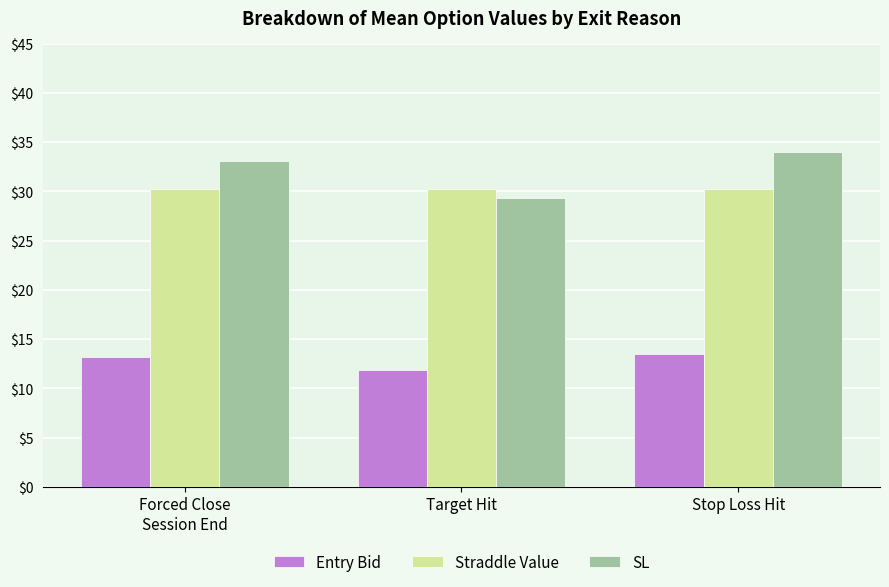

Rank the series by their maximum value, from highest to lowest.

SL, Straddle Value, Entry Bid